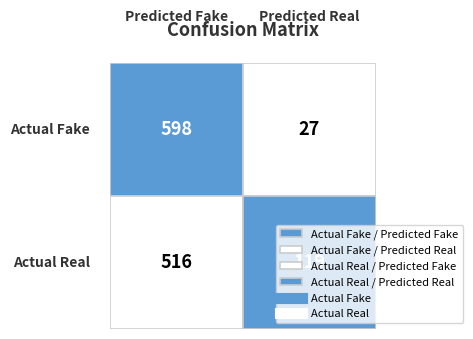

The value of Actual Real at 1 is 119. True or false?

True